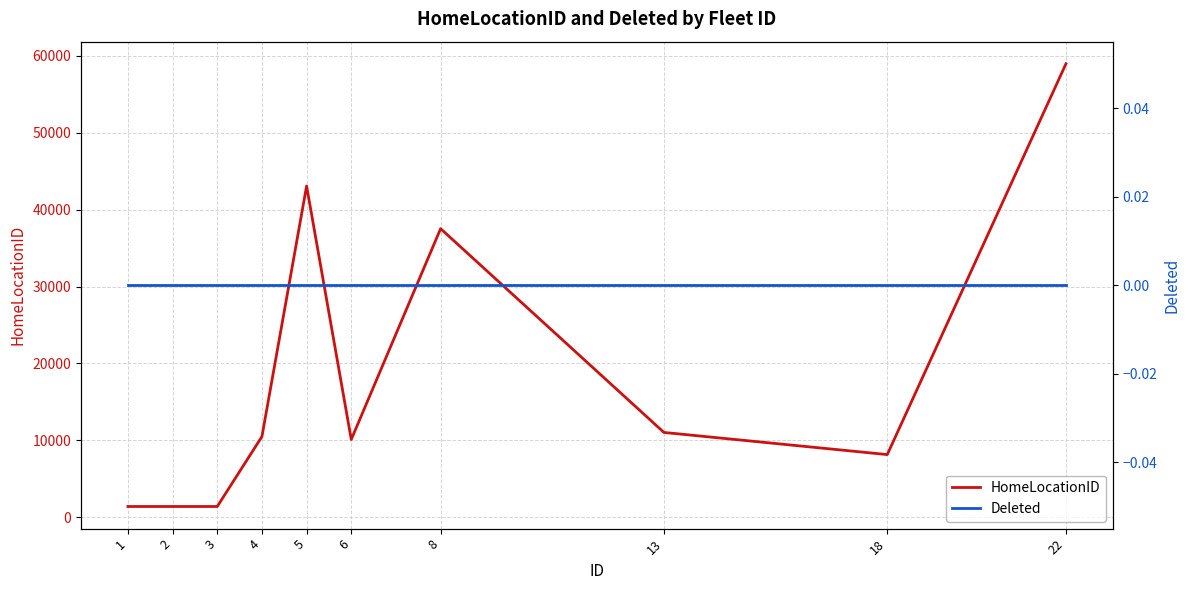

Is it true that HomeLocationID equals 43077 at 5?

True